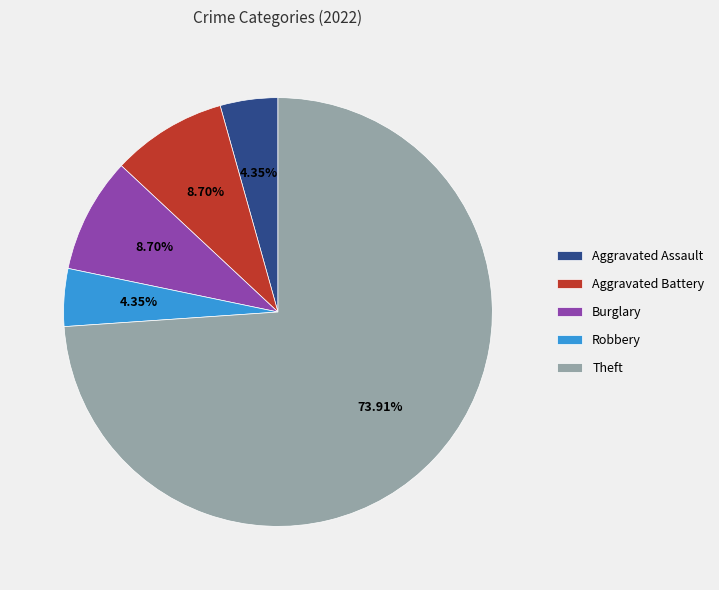

What is the ratio of the value at Theft to the value at Burglary?

8.5